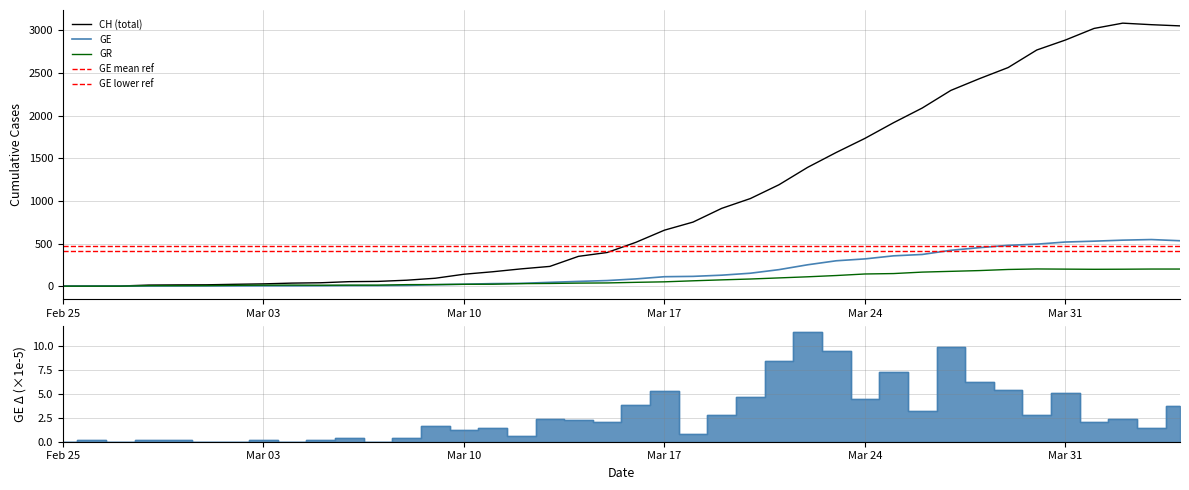

True or false: CH and GE_diff_pc cross at least once.

False